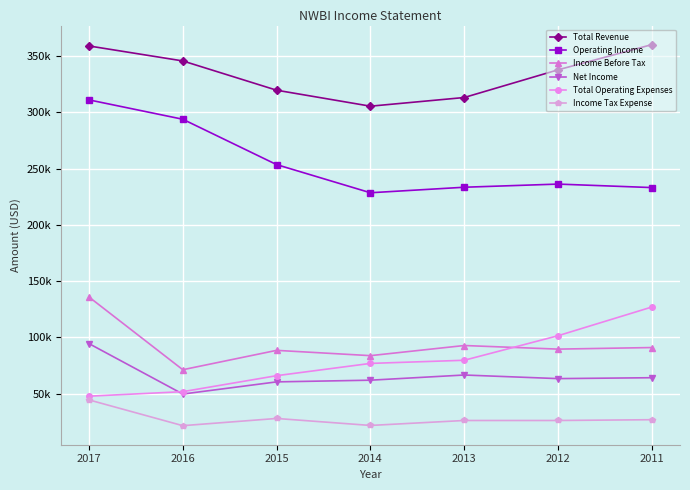

True or false: Total Operating Expenses and Operating Income intersect in this chart.

False